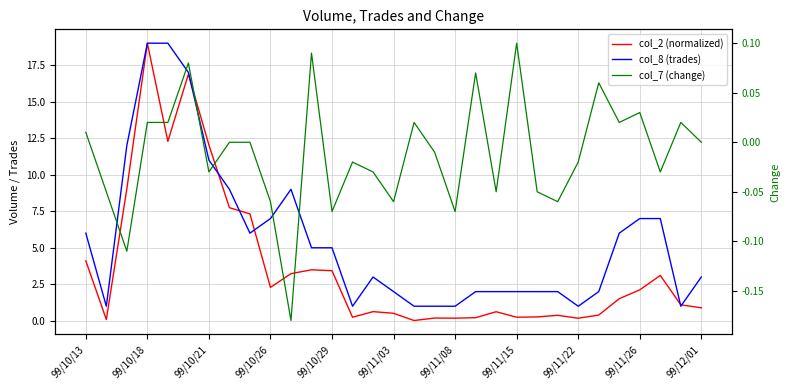

What is the value of the col_8 (trades) point at the 17th from the left?

1.0